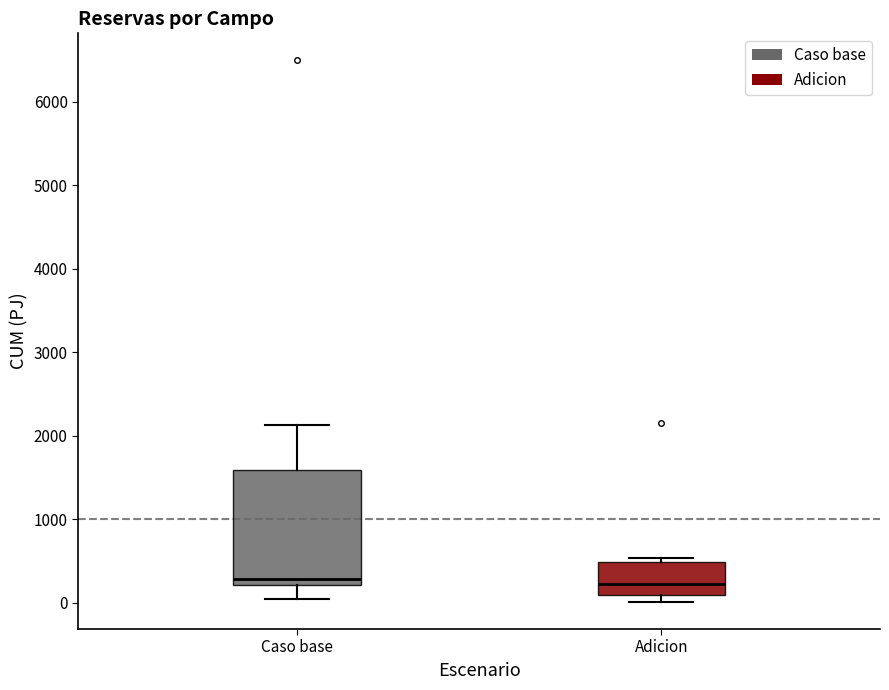

Reading left to right, transcribe this box plot: for each box, give where its median line is, the range the box spans, and where its two whiskers end, as read against the y-axis. The values are not printed on the chart, so give them approximately, as read against the axis.

Caso base: median 300, box 200 to 1600, whiskers 0 to 2100
Adicion: median 200, box 100 to 500, whiskers 0 to 500 (just above the box's upper edge)